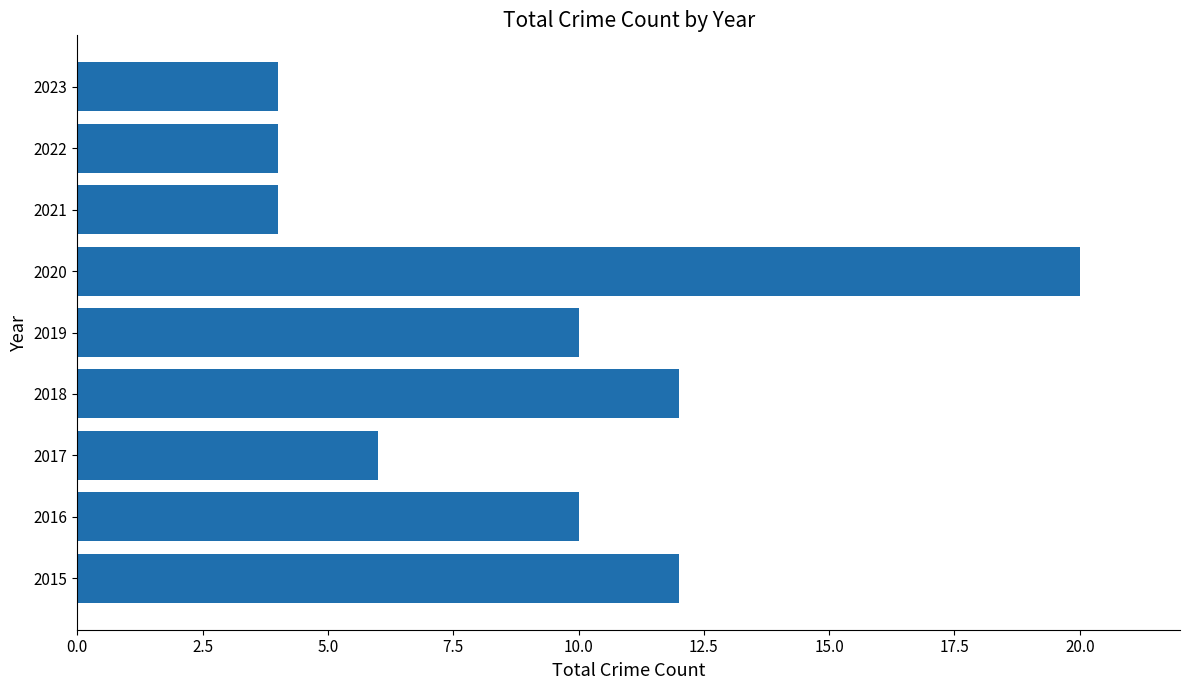

Approximately how many times larger is the value at 2022 compared to 2023?

1.0